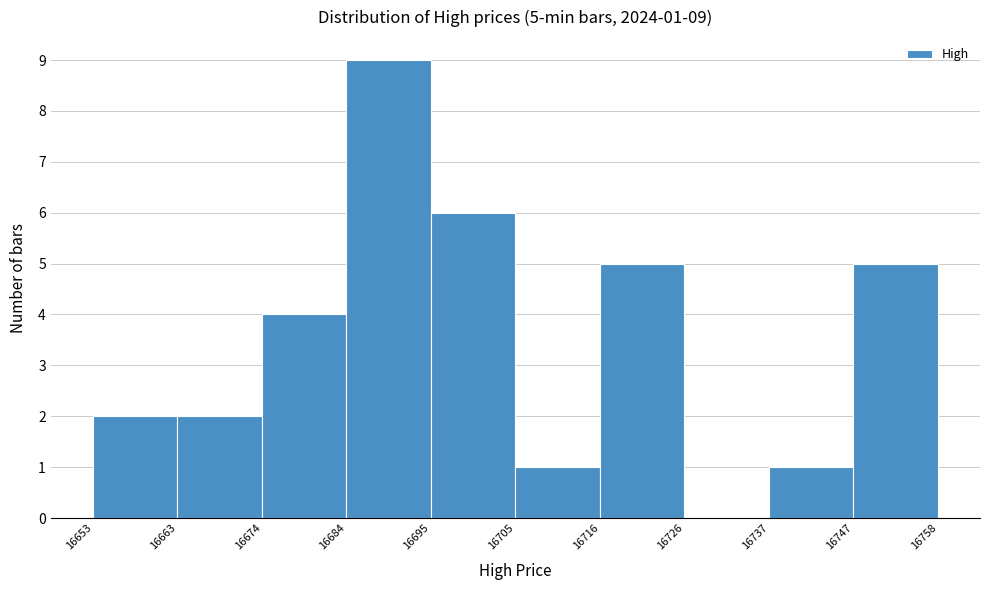

Over which range of the x-axis is the bar tallest?

16684 to 16695